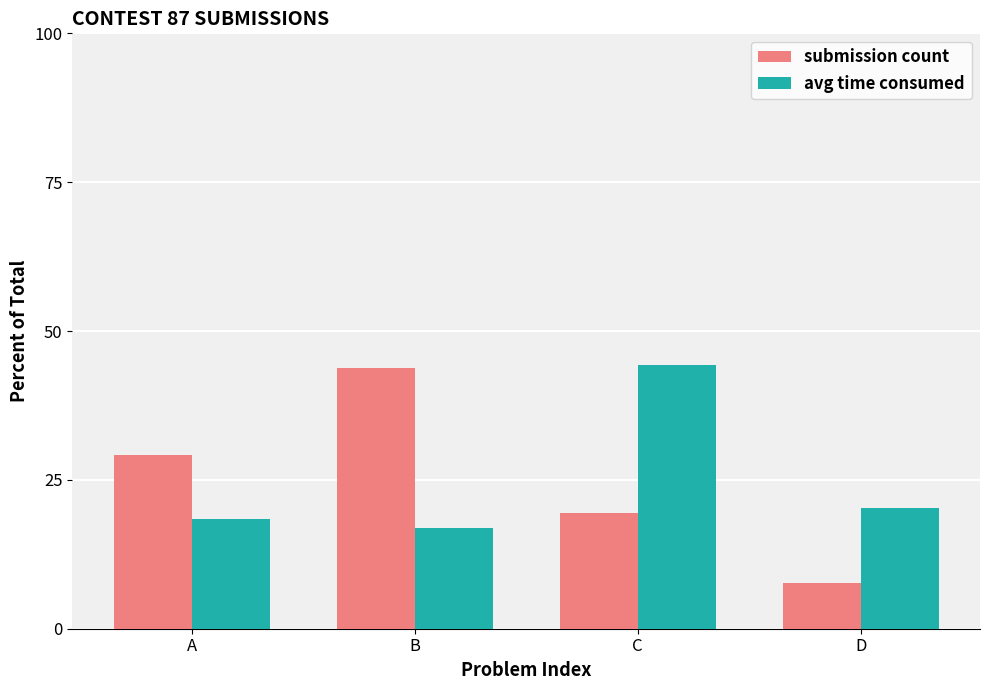

Between C and D, which series saw the biggest shift?

avg time consumed